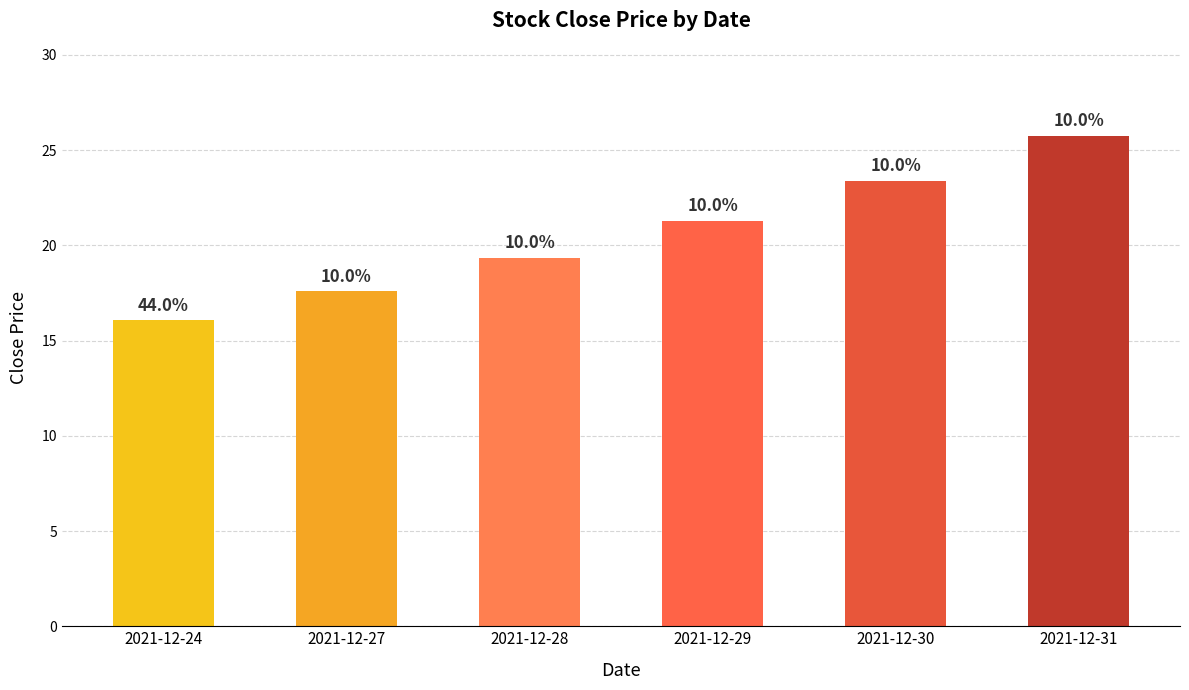

Which label corresponds to the largest value in the chart?

2021-12-31